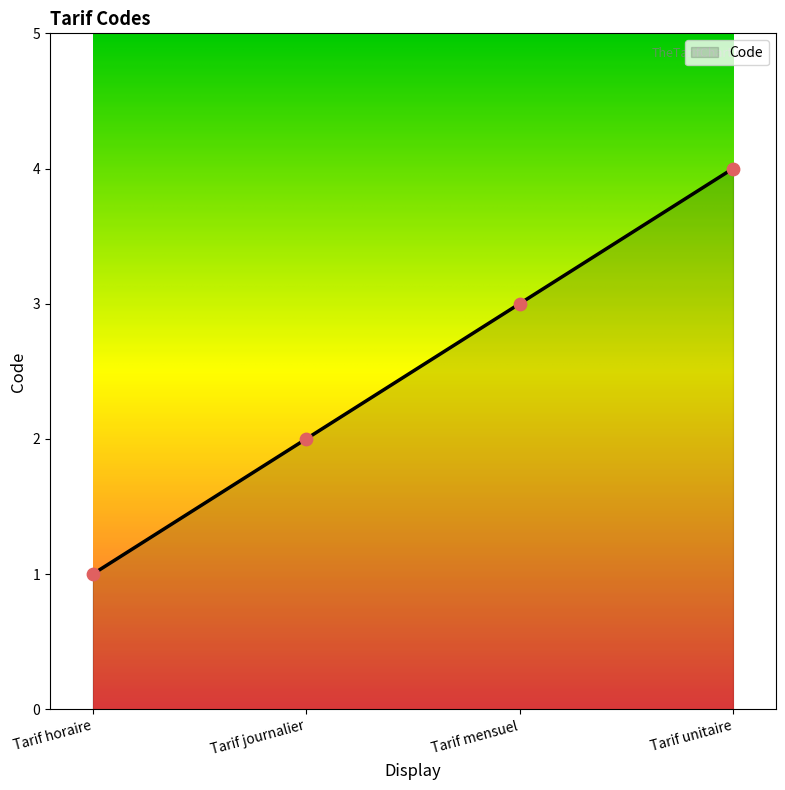

Between Tarif unitaire and Tarif mensuel, which is larger?

Tarif unitaire